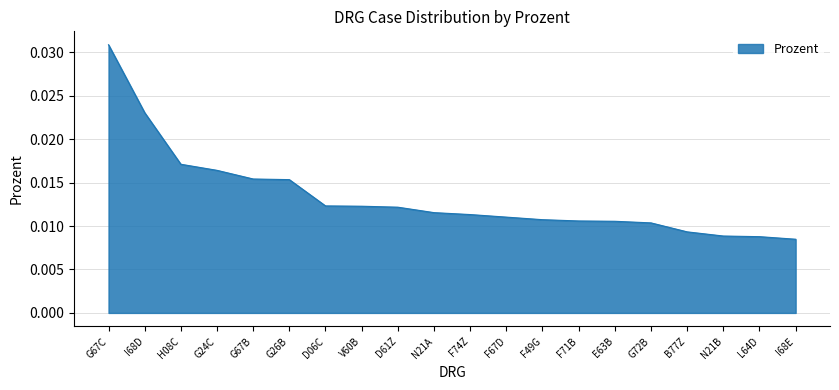

Between G72B and G26B, which is larger?

G26B